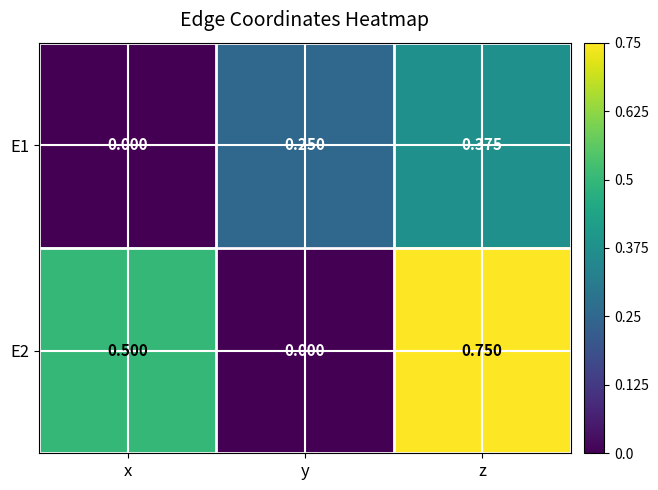

At which label is E2 closest to 0?

y